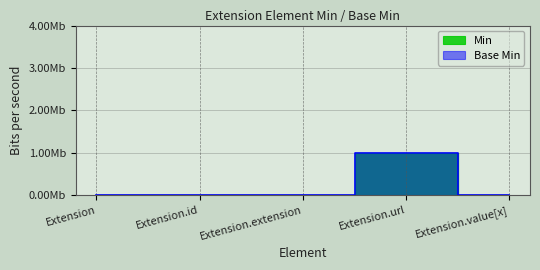

True or false: Min has a value of 1 at Extension.url.

True